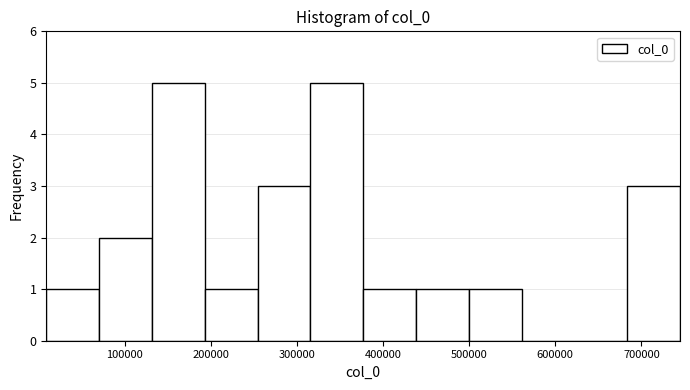

How tall is the bar that spans 130000 to 190000 on the x-axis? Neither the bar edges nor the heights are printed on the chart, so give them approximately, as read against the axes.

5